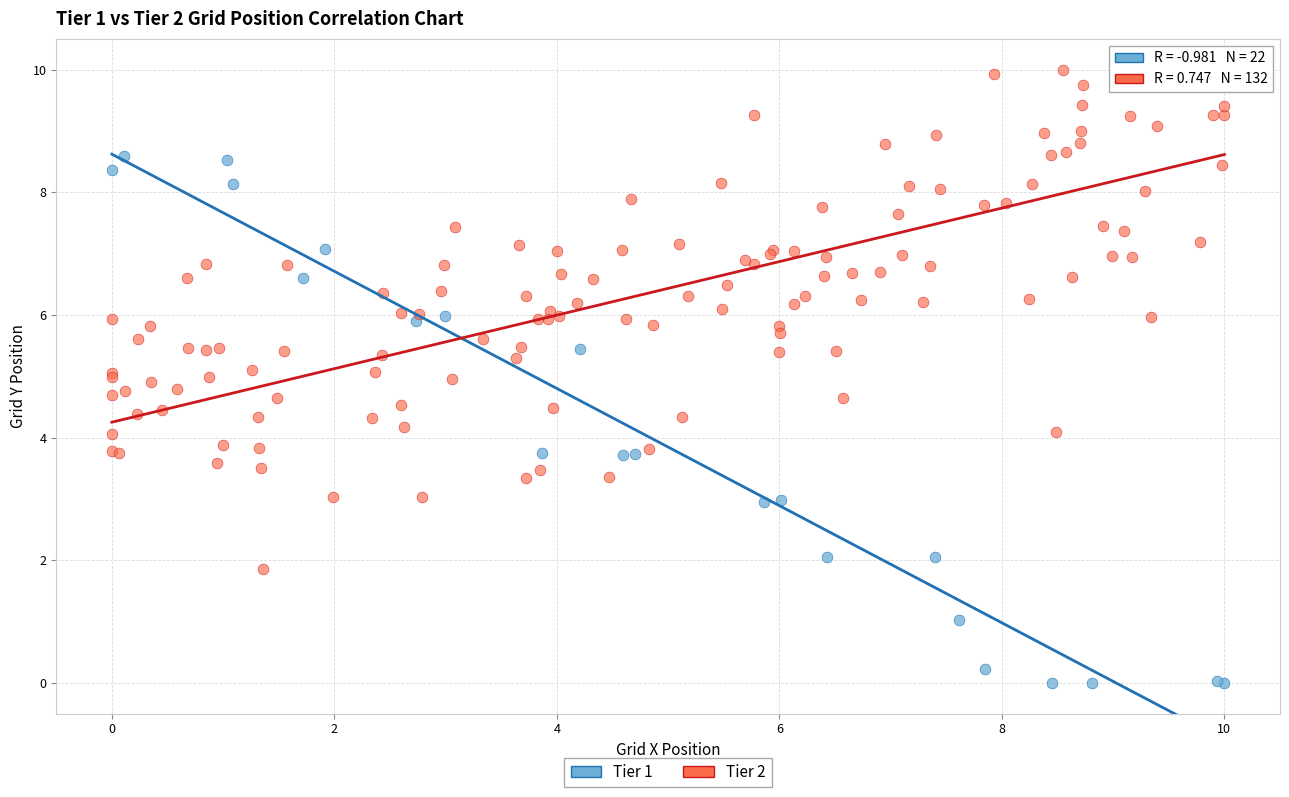

Which series contains the lowest Y value?

Tier 1